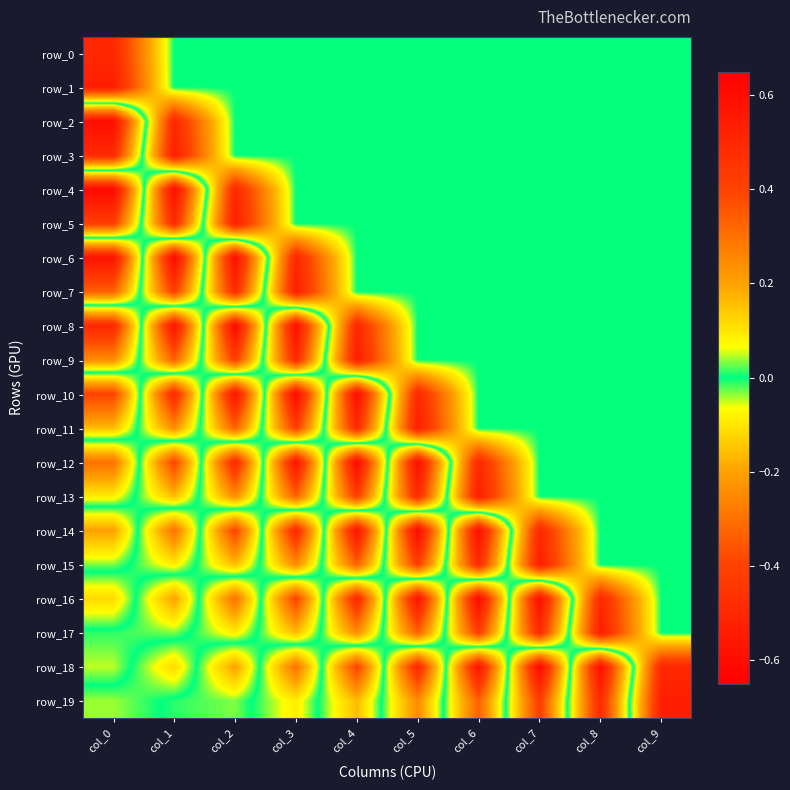

The value of row_5 at col_5 is -0.4. True or false?

False